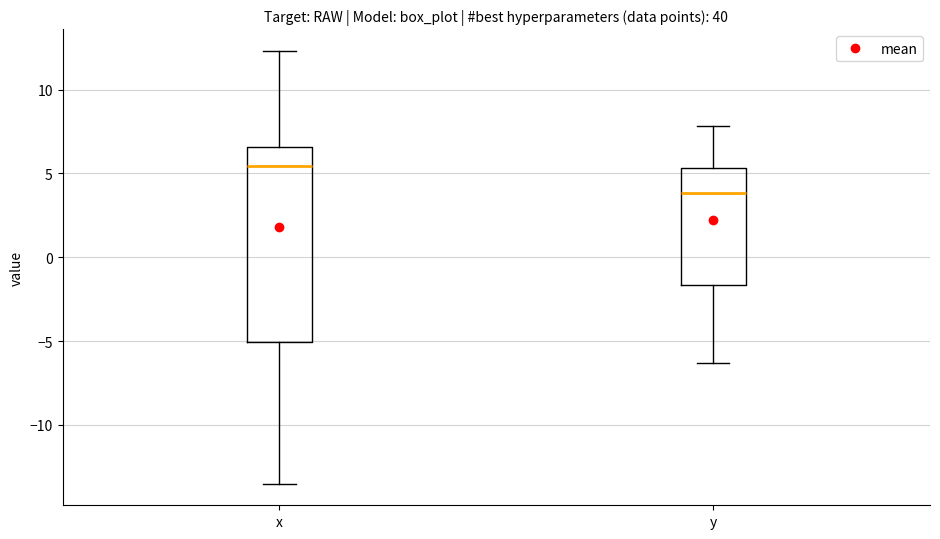

Reading left to right, read every box against the y-axis: the position of its median line, the range the box covers, and the ends of its whiskers. The values are not printed on the chart, so give them approximately, as read against the axis.

x: median 5.5, box -5.0 to 6.5, whiskers -13.5 to 12.5
y: median 4.0, box -1.5 to 5.5, whiskers -6.5 to 8.0